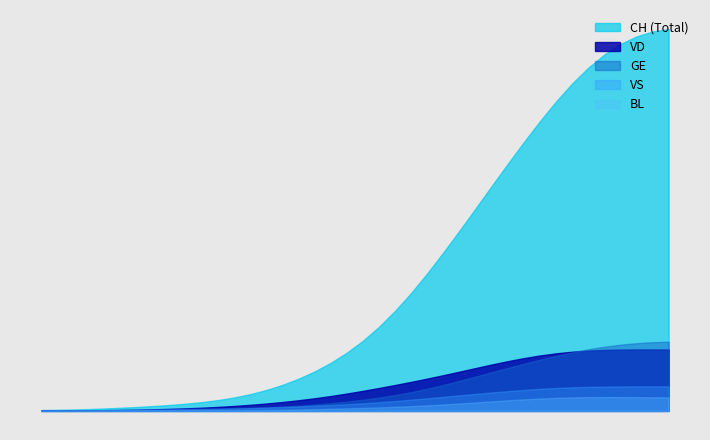

What is the sum of the VS values at 2020-03-04 and 2020-03-22?

104